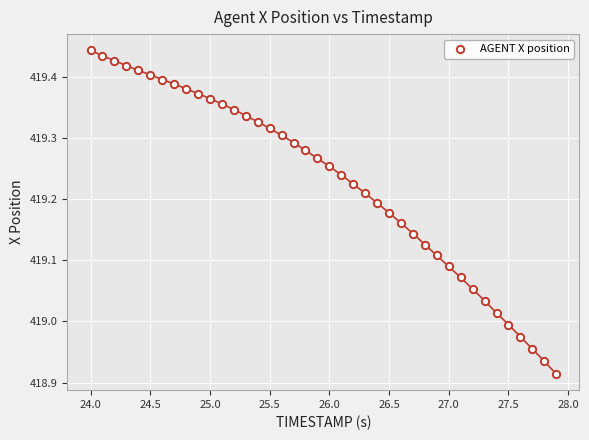

What is the range of X values (max minus min)?

3.9